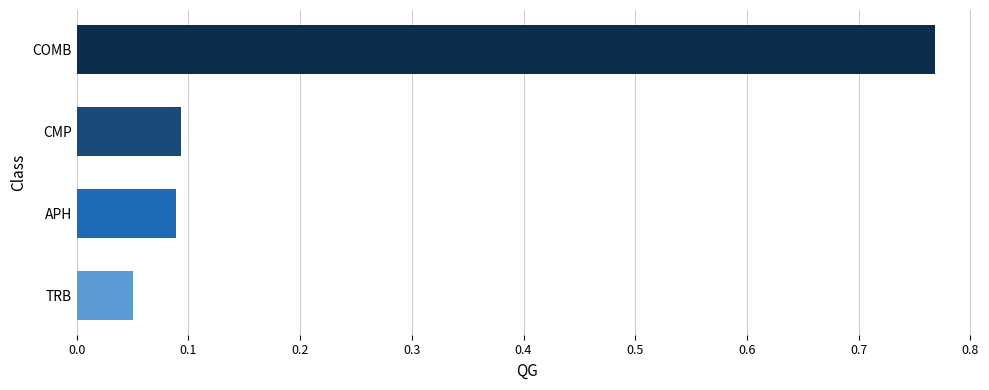

Is it true that the value at TRB is 0.0?

False